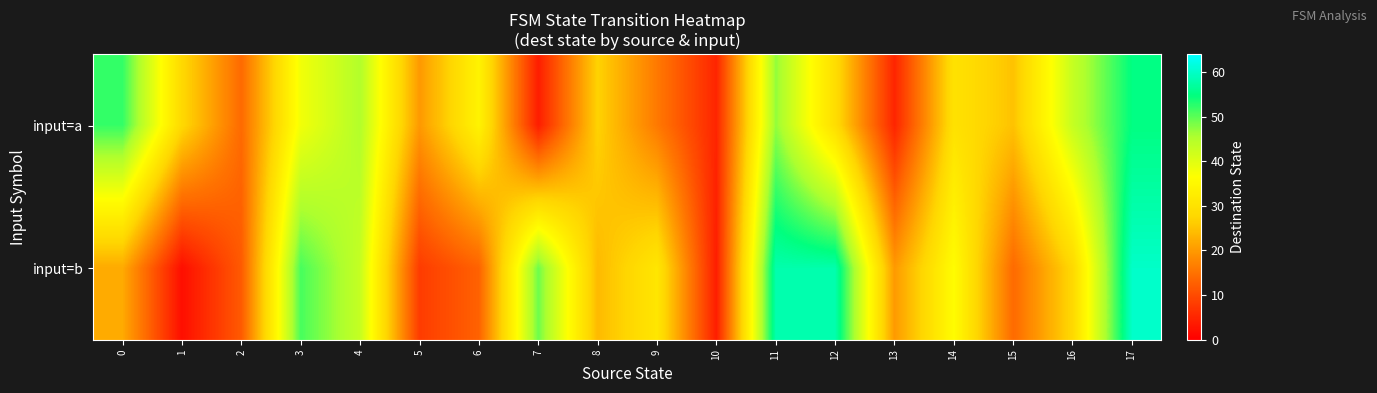

Reading left to right, transcribe all the data shown in this chart.

input=a: 0=52	1=28	2=14	3=38	4=45	5=20	6=34	7=4	8=27	9=16	10=5	11=47	12=29	13=5	14=30	15=25	16=43	17=55
input=b: 0=22	1=2	2=12	3=51	4=43	5=8	6=13	7=49	8=24	9=31	10=4	11=58	12=58	13=20	14=36	15=14	16=28	17=60